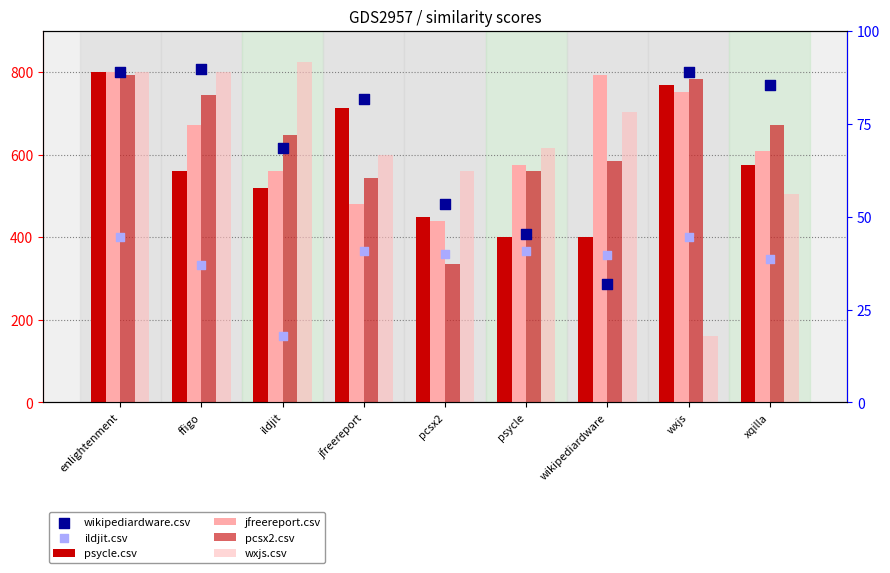

Which series contains the highest Y value?

wxjs.csv